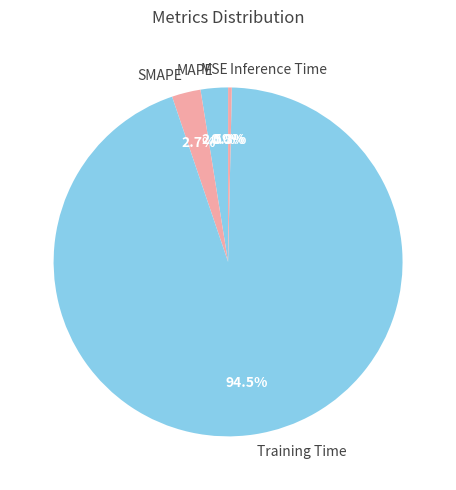

What percentage is the SMAPE slice, to the nearest percent?

3%